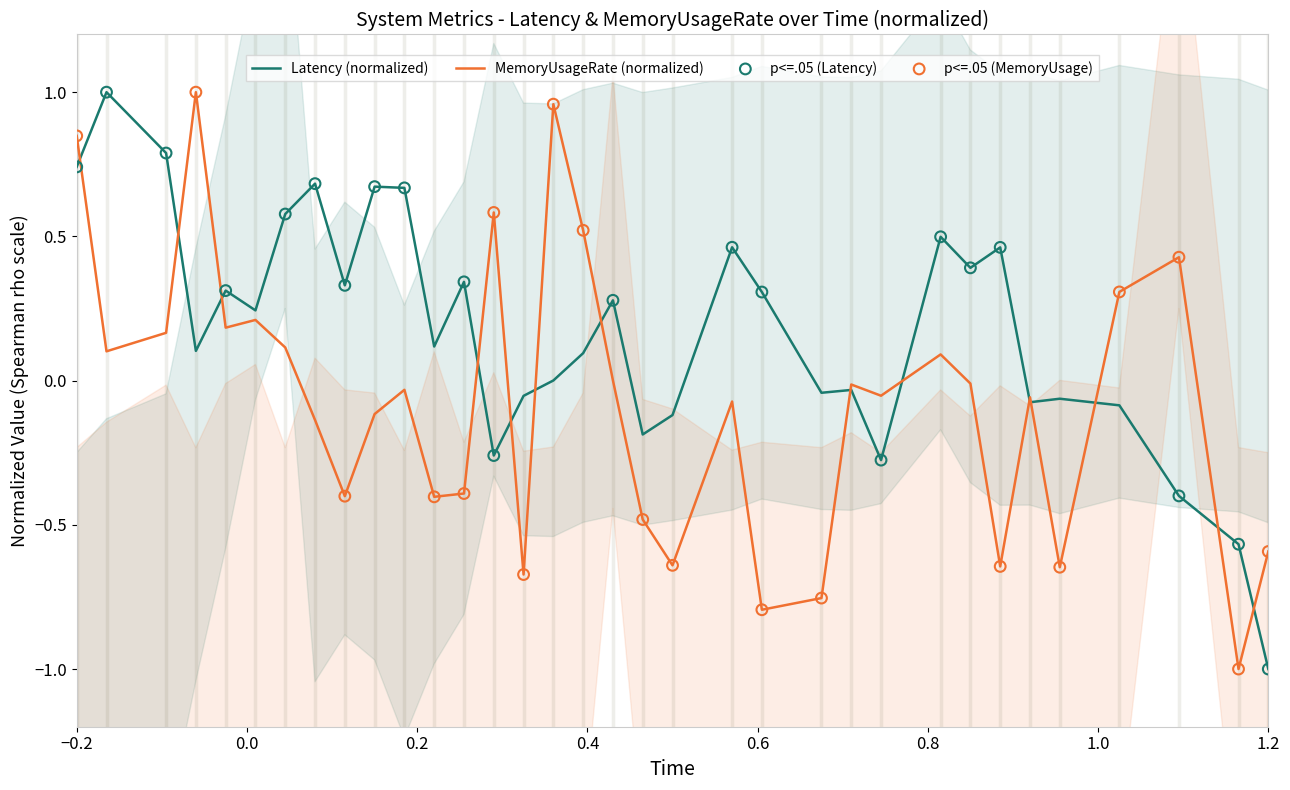

Which series reaches the maximum Y coordinate?

Latency